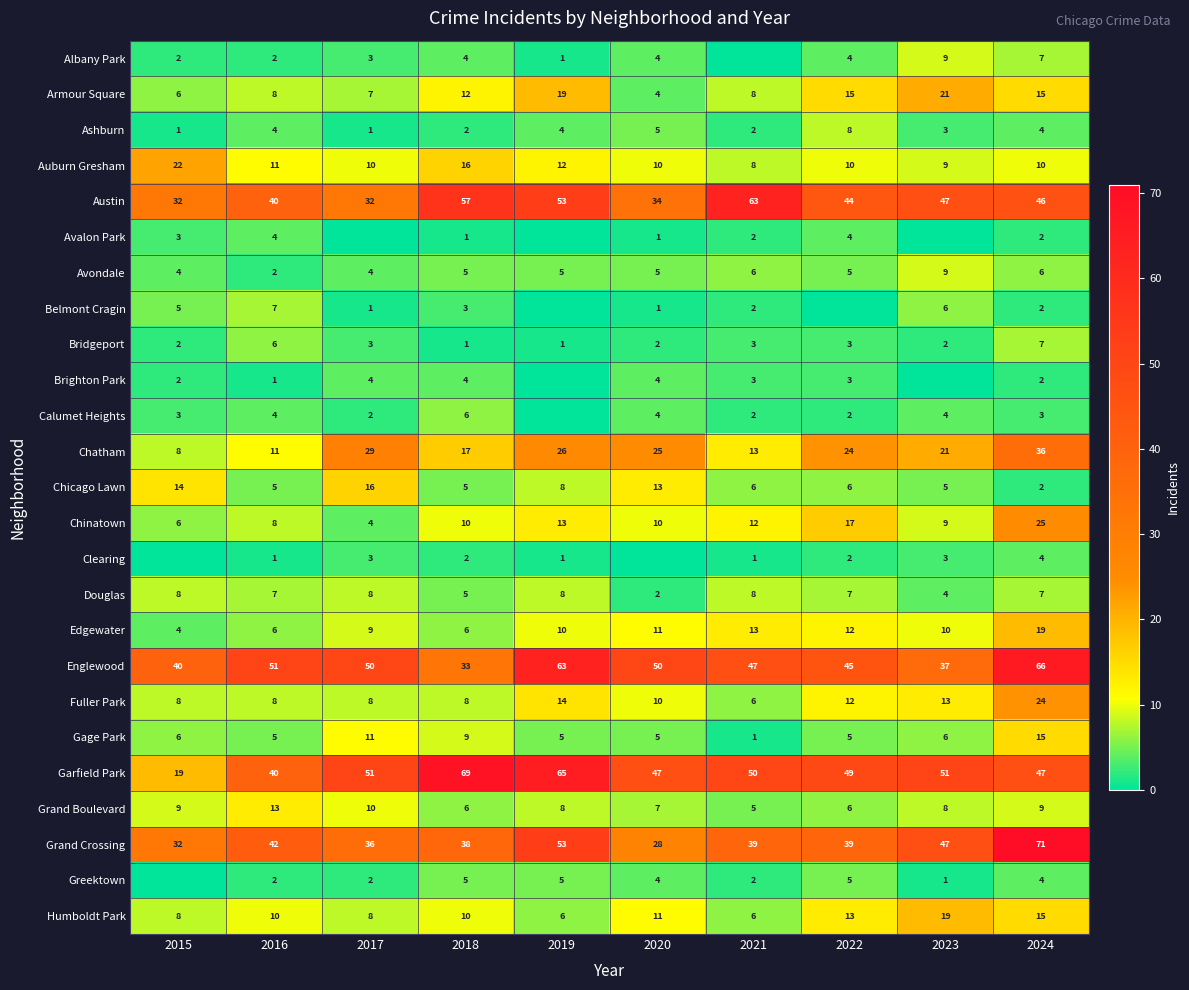

Where does the Douglas series first go above 7?

2015